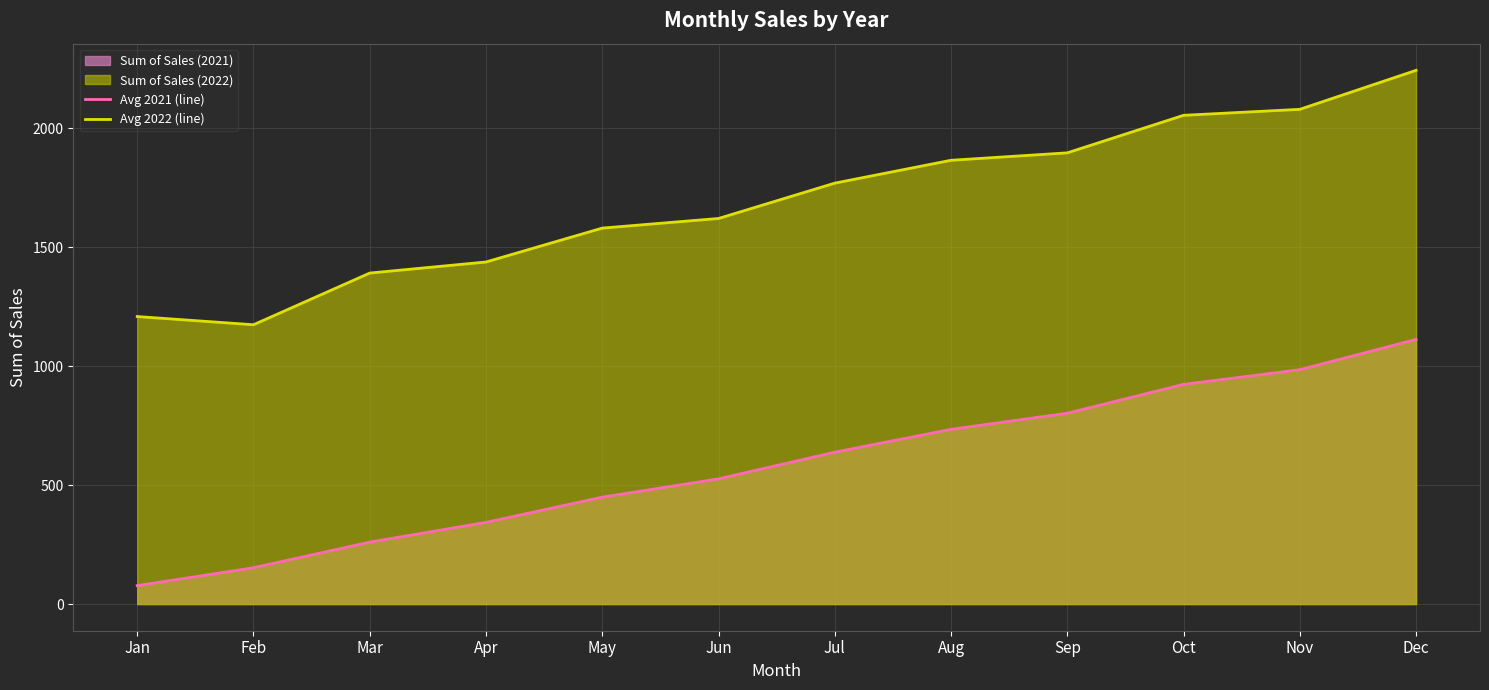

Rank the series at Jun from lowest to highest value.

Avg 2021 (line), Avg 2022 (line)